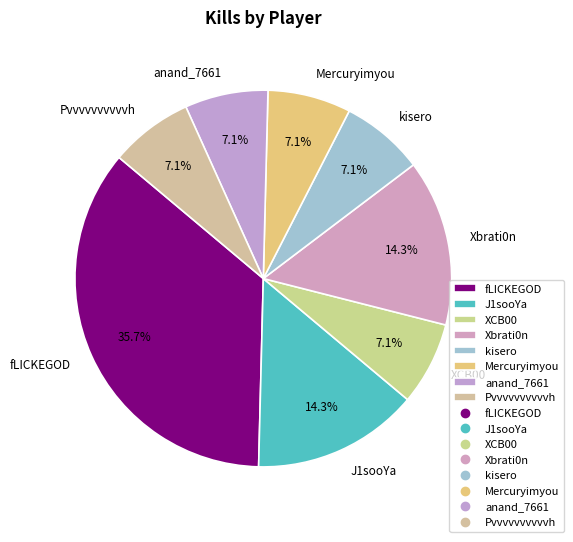

Is it true that XCB00 is 1% of the pie?

False